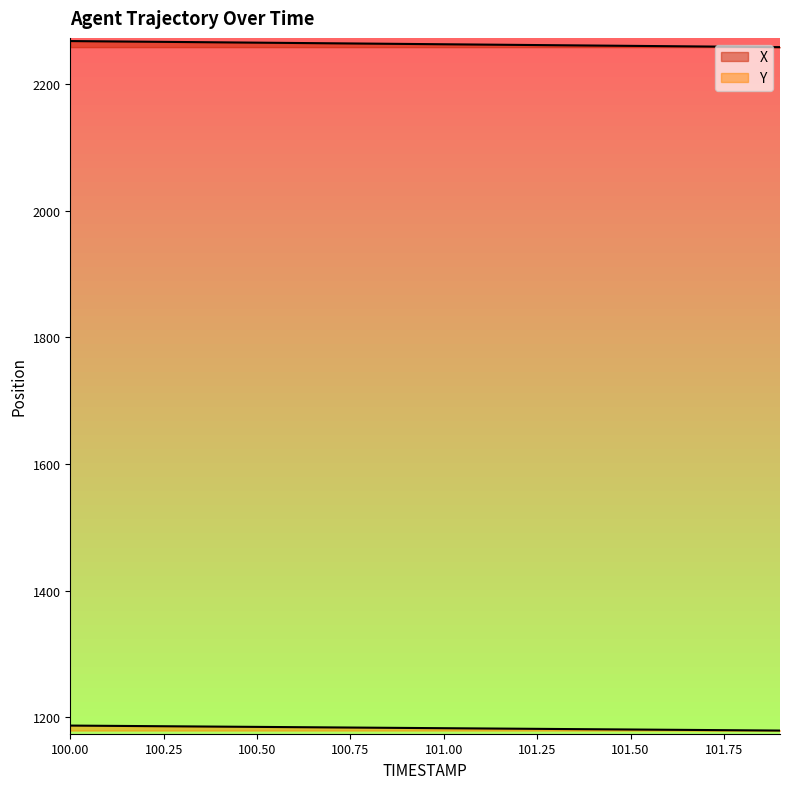

Rank the series by their average value, from lowest to highest.

Y, X